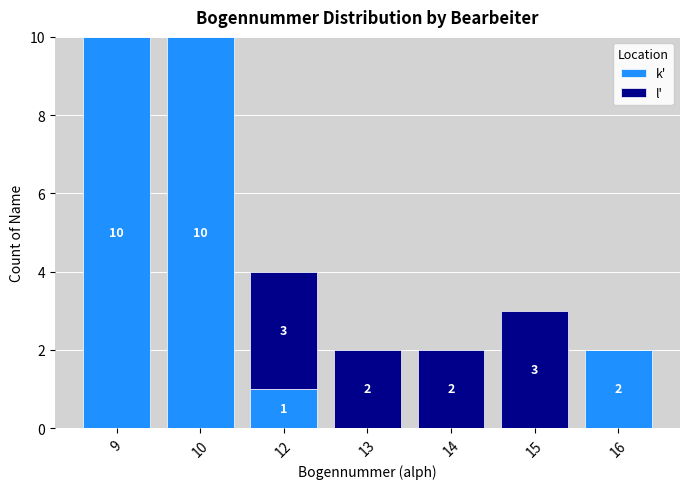

The value of k' at 12 is 1. True or false?

True